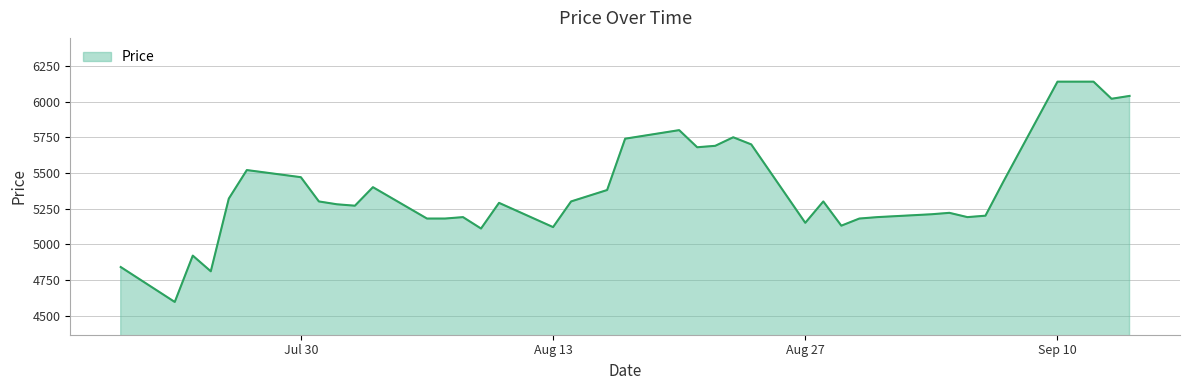

What is the greatest value displayed?

6140